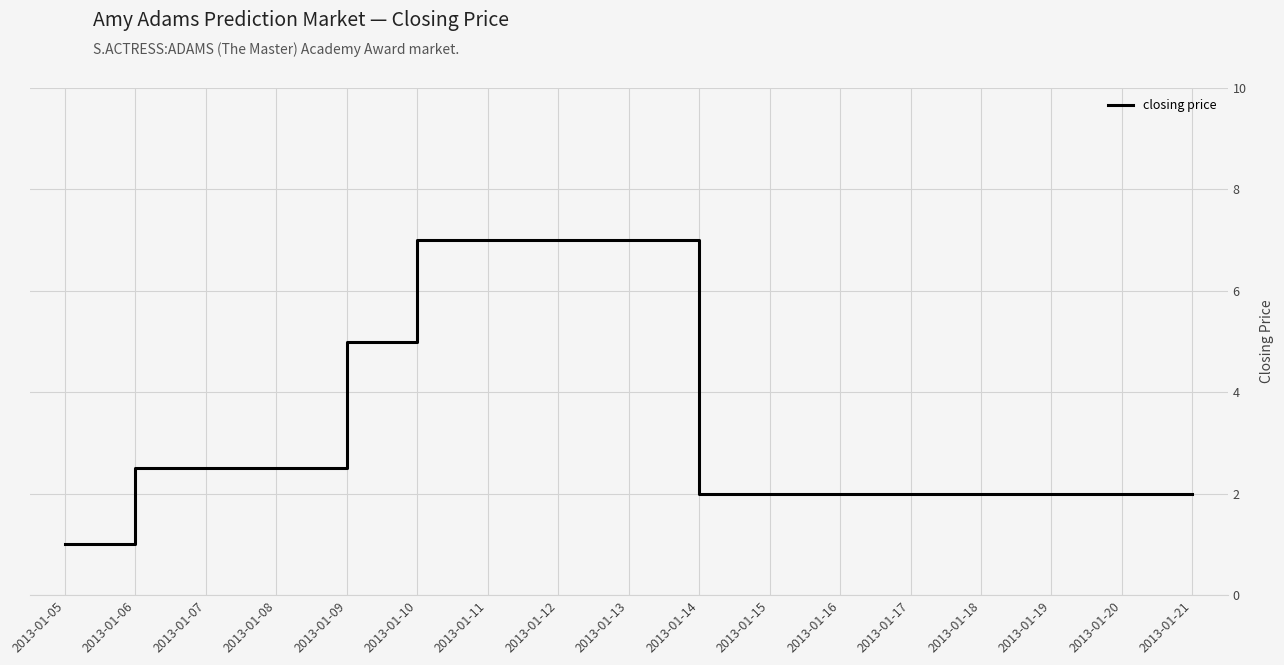

Where does the data first go above 2?

2013-01-06